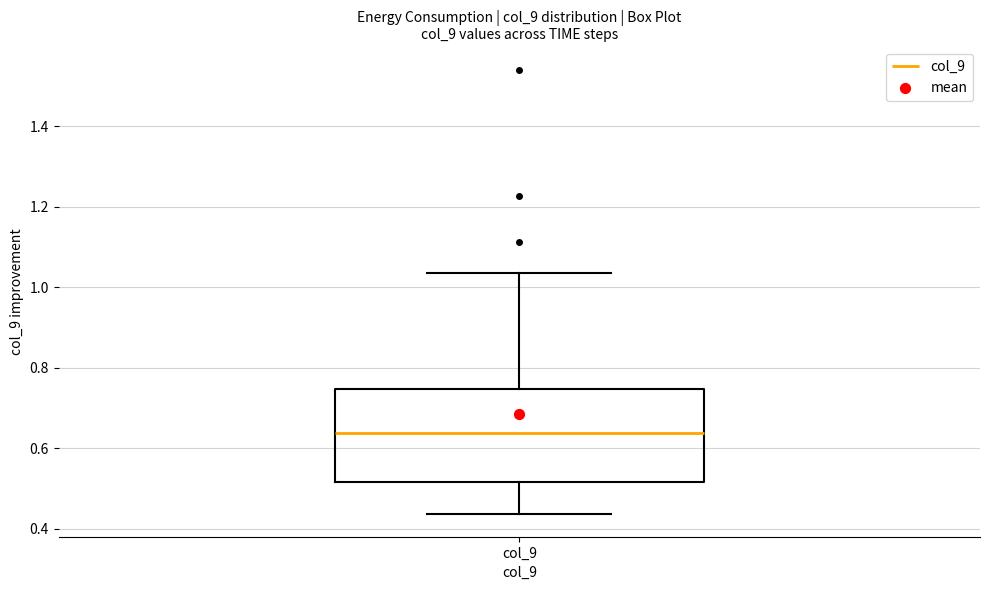

Where does the lower whisker of the box for col_9 end on the y-axis? The values are not printed on the chart, so give them approximately, as read against the axis.

0.44